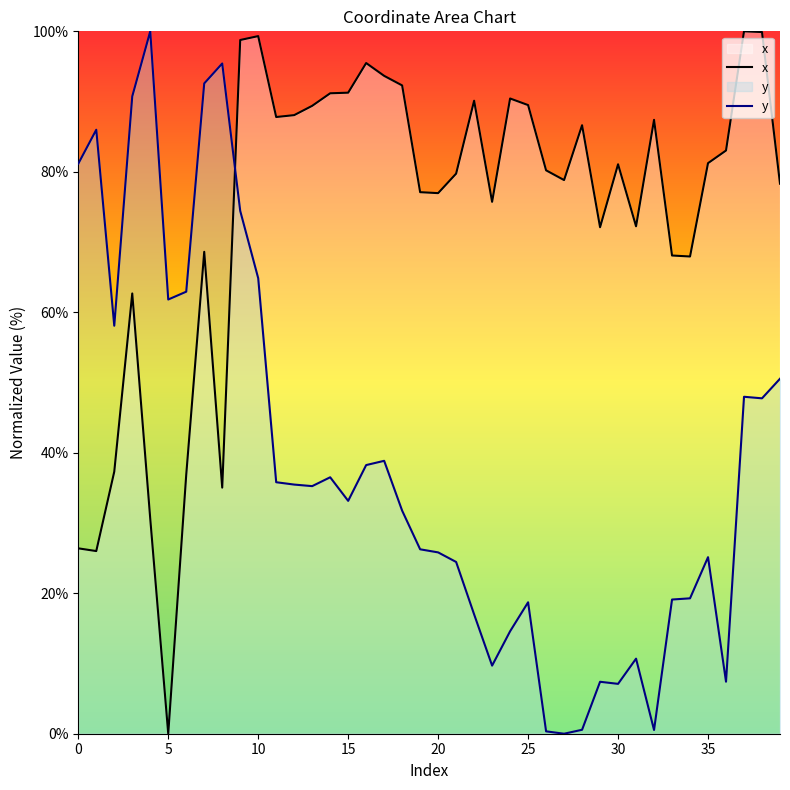

The y series shows 18.6 at 18. True or false?

False